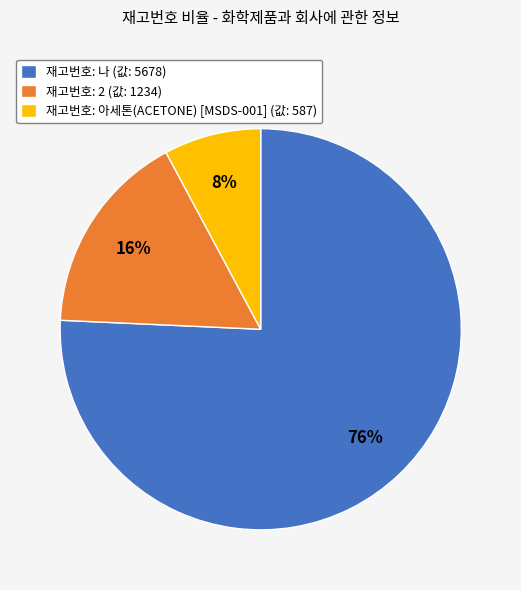

Rank the categories by value from highest to lowest.

재고번호: 나 (값: 5678), 재고번호: 2 (값: 1234), 재고번호: 아세톤(ACETONE) [MSDS-001] (값: 587)